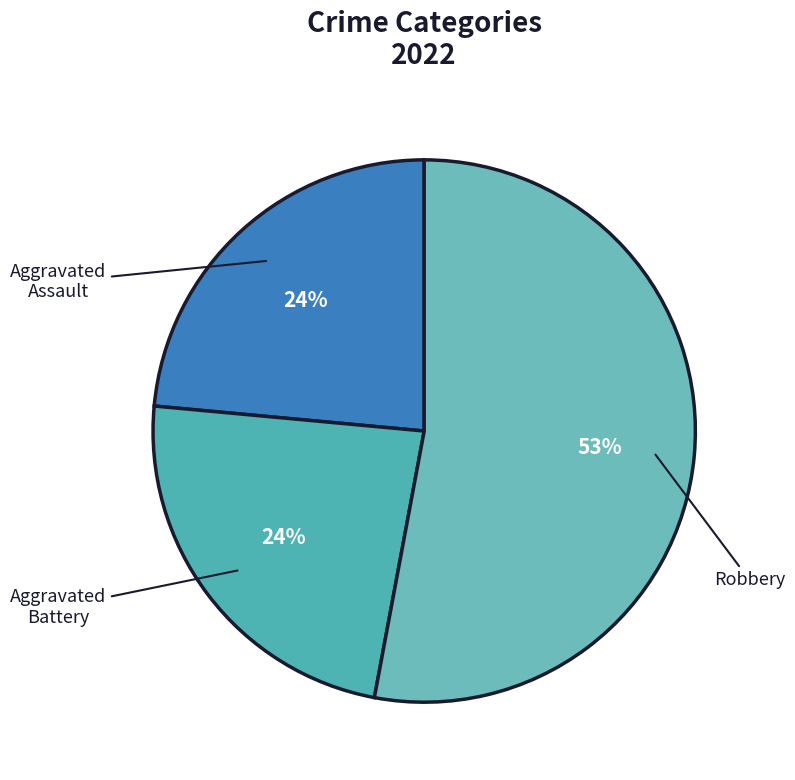

How many segments does this pie chart have?

3